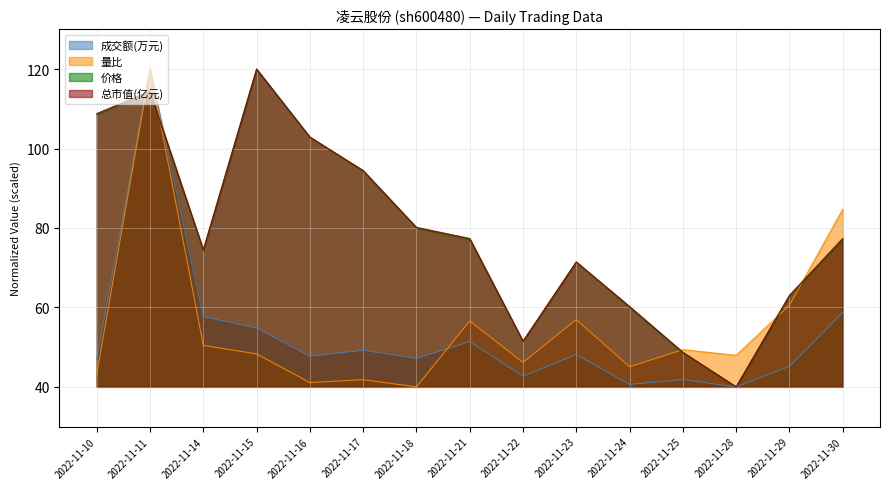

Where does the 总市值(亿元) series first go above 77?

2022-11-10